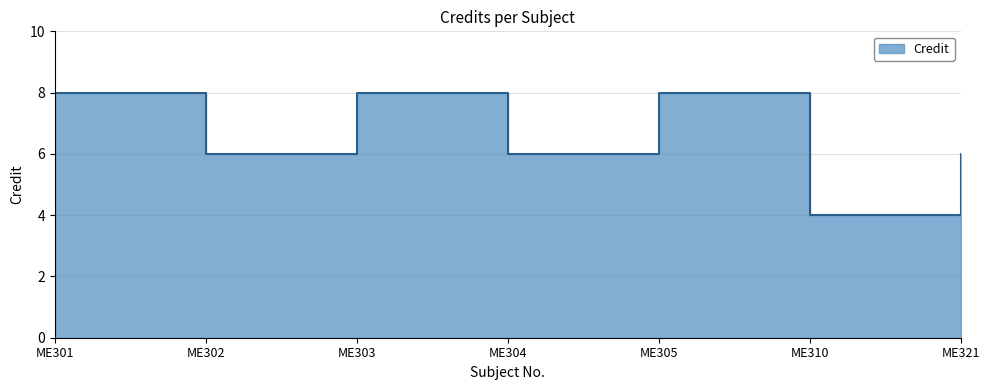

At which category does the chart reach its minimum across all series?

ME310